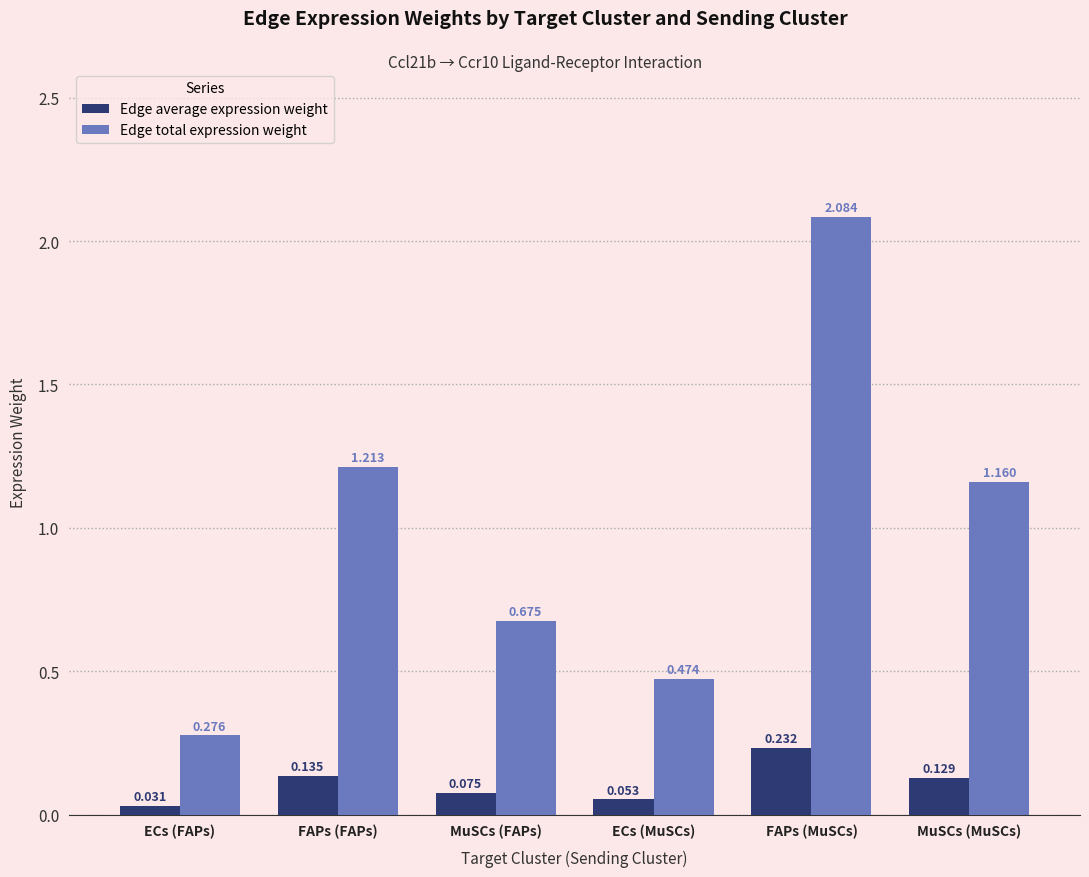

Which series has the largest total across all categories?

Edge total expression weight